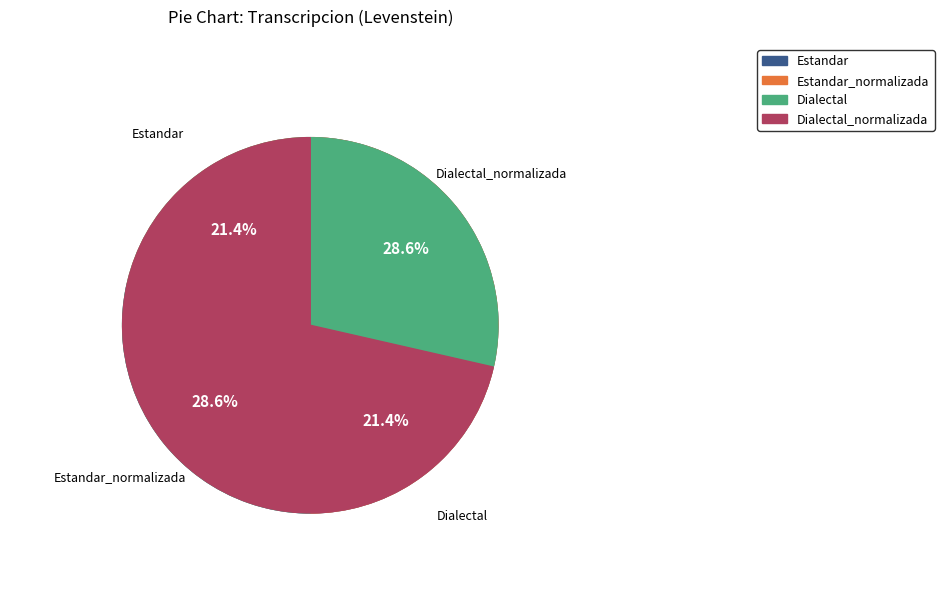

Does Estandar represent more than half of the total?

No